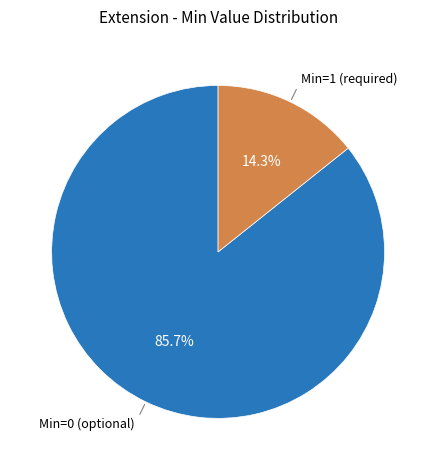

To the nearest percent, what is the average slice percentage?

50%